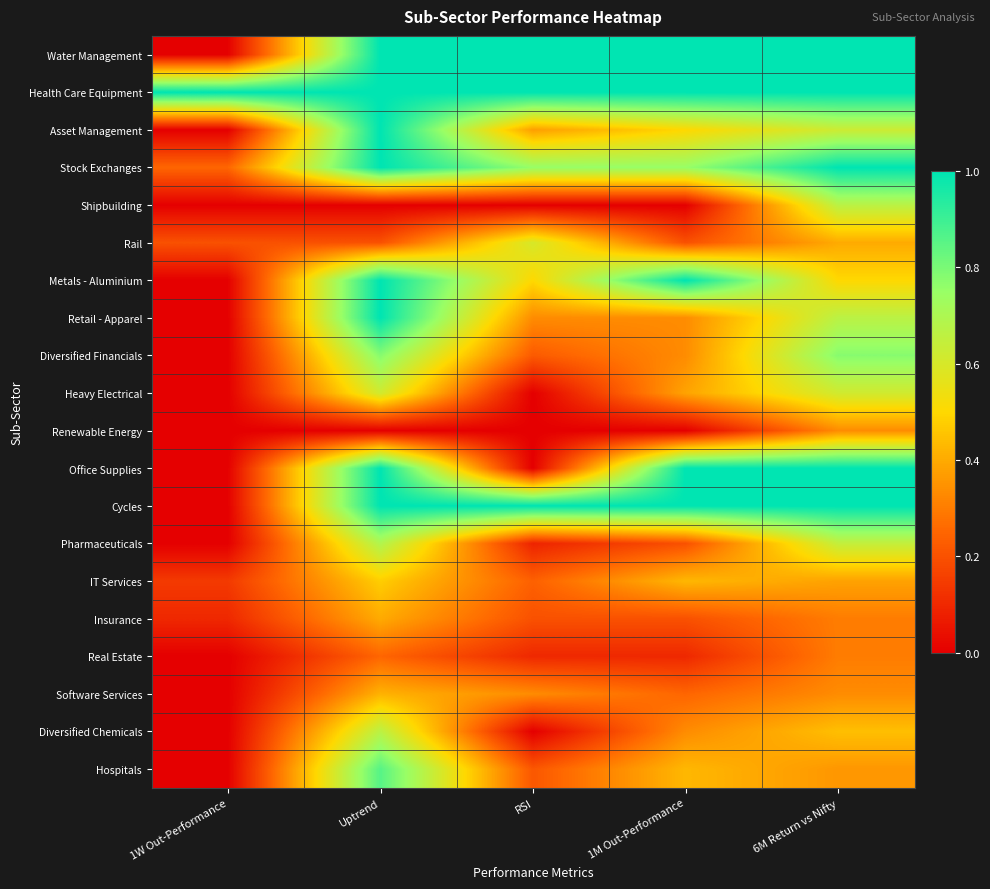

Reading right to left, extract all data points from this chart.

Water Management: 6M Return vs Nifty=1.0	1M Out-Performance=1.0	RSI=1.0	Uptrend=1.0	1W Out-Performance=0.0
Health Care Equipment: 6M Return vs Nifty=1.0	1M Out-Performance=1.0	RSI=1.0	Uptrend=1.0	1W Out-Performance=1.0
Asset Management: 6M Return vs Nifty=0.6	1M Out-Performance=0.5	RSI=0.4	Uptrend=1.0	1W Out-Performance=0.0
Stock Exchanges: 6M Return vs Nifty=1.0	1M Out-Performance=0.8	RSI=0.8	Uptrend=1.0	1W Out-Performance=0.2
Shipbuilding: 6M Return vs Nifty=0.7	1M Out-Performance=0.0	RSI=0.0	Uptrend=0.0	1W Out-Performance=0.0
Rail: 6M Return vs Nifty=0.4	1M Out-Performance=0.2	RSI=0.6	Uptrend=0.2	1W Out-Performance=0.2
Metals - Aluminium: 6M Return vs Nifty=0.5	1M Out-Performance=1.0	RSI=0.5	Uptrend=1.0	1W Out-Performance=0.0
Retail - Apparel: 6M Return vs Nifty=0.7	1M Out-Performance=0.3	RSI=0.3	Uptrend=1.0	1W Out-Performance=0.0
Diversified Financials: 6M Return vs Nifty=0.8	1M Out-Performance=0.3	RSI=0.2	Uptrend=0.8	1W Out-Performance=0.0
Heavy Electrical: 6M Return vs Nifty=0.6	1M Out-Performance=0.4	RSI=0.0	Uptrend=0.6	1W Out-Performance=0.0
Renewable Energy: 6M Return vs Nifty=0.3	1M Out-Performance=0.0	RSI=0.0	Uptrend=0.0	1W Out-Performance=0.0
Office Supplies: 6M Return vs Nifty=1.0	1M Out-Performance=1.0	RSI=0.0	Uptrend=1.0	1W Out-Performance=0.0
Cycles: 6M Return vs Nifty=1.0	1M Out-Performance=1.0	RSI=1.0	Uptrend=1.0	1W Out-Performance=0.0
Pharmaceuticals: 6M Return vs Nifty=0.6	1M Out-Performance=0.2	RSI=0.1	Uptrend=0.7	1W Out-Performance=0.0
IT Services: 6M Return vs Nifty=0.4	1M Out-Performance=0.4	RSI=0.2	Uptrend=0.5	1W Out-Performance=0.1
Insurance: 6M Return vs Nifty=0.3	1M Out-Performance=0.2	RSI=0.2	Uptrend=0.4	1W Out-Performance=0.1
Real Estate: 6M Return vs Nifty=0.3	1M Out-Performance=0.1	RSI=0.1	Uptrend=0.2	1W Out-Performance=0.0
Software Services: 6M Return vs Nifty=0.3	1M Out-Performance=0.2	RSI=0.3	Uptrend=0.4	1W Out-Performance=0.0
Diversified Chemicals: 6M Return vs Nifty=0.4	1M Out-Performance=0.3	RSI=0.0	Uptrend=0.7	1W Out-Performance=0.0
Hospitals: 6M Return vs Nifty=0.4	1M Out-Performance=0.4	RSI=0.2	Uptrend=0.9	1W Out-Performance=0.0